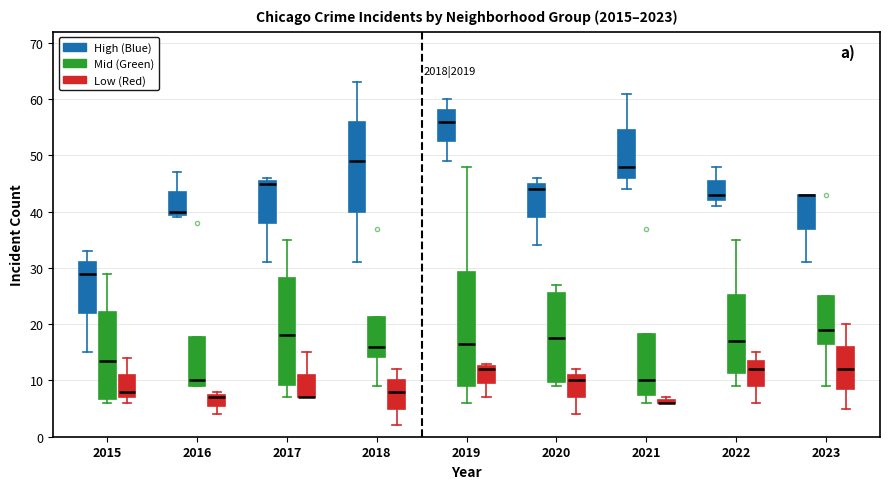

Which box is the tallest, from its lower edge to its upper edge?

2019 (Mid (Green))